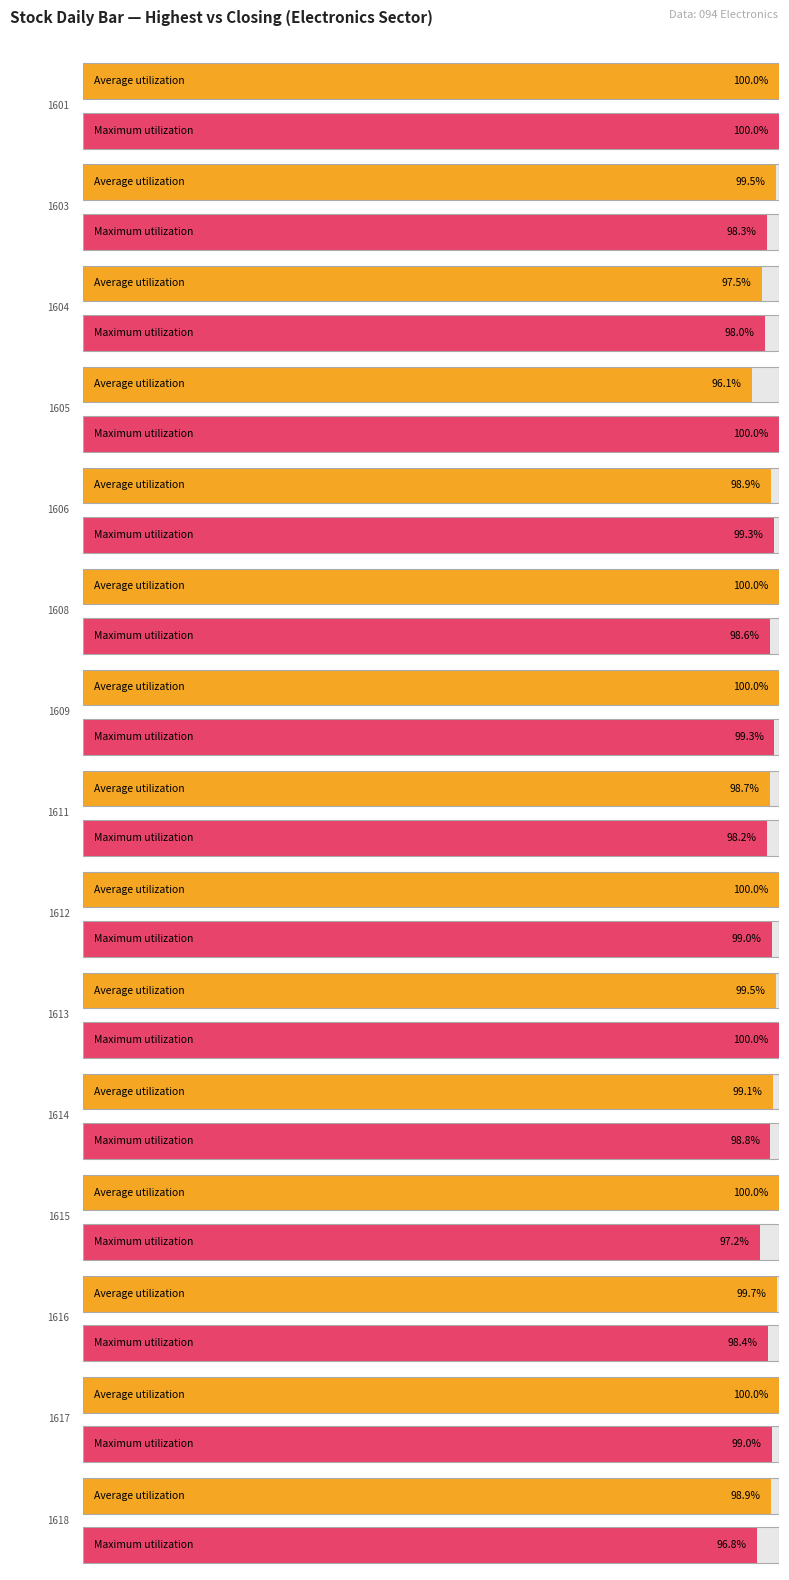

The value of High at 1605 is 14.1. True or false?

False